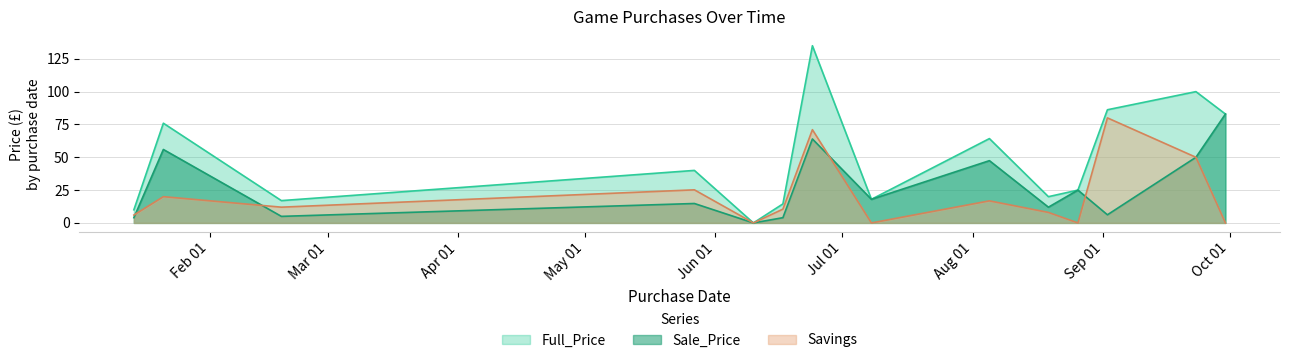

True or false: Savings and Full_Price cross at least once.

False